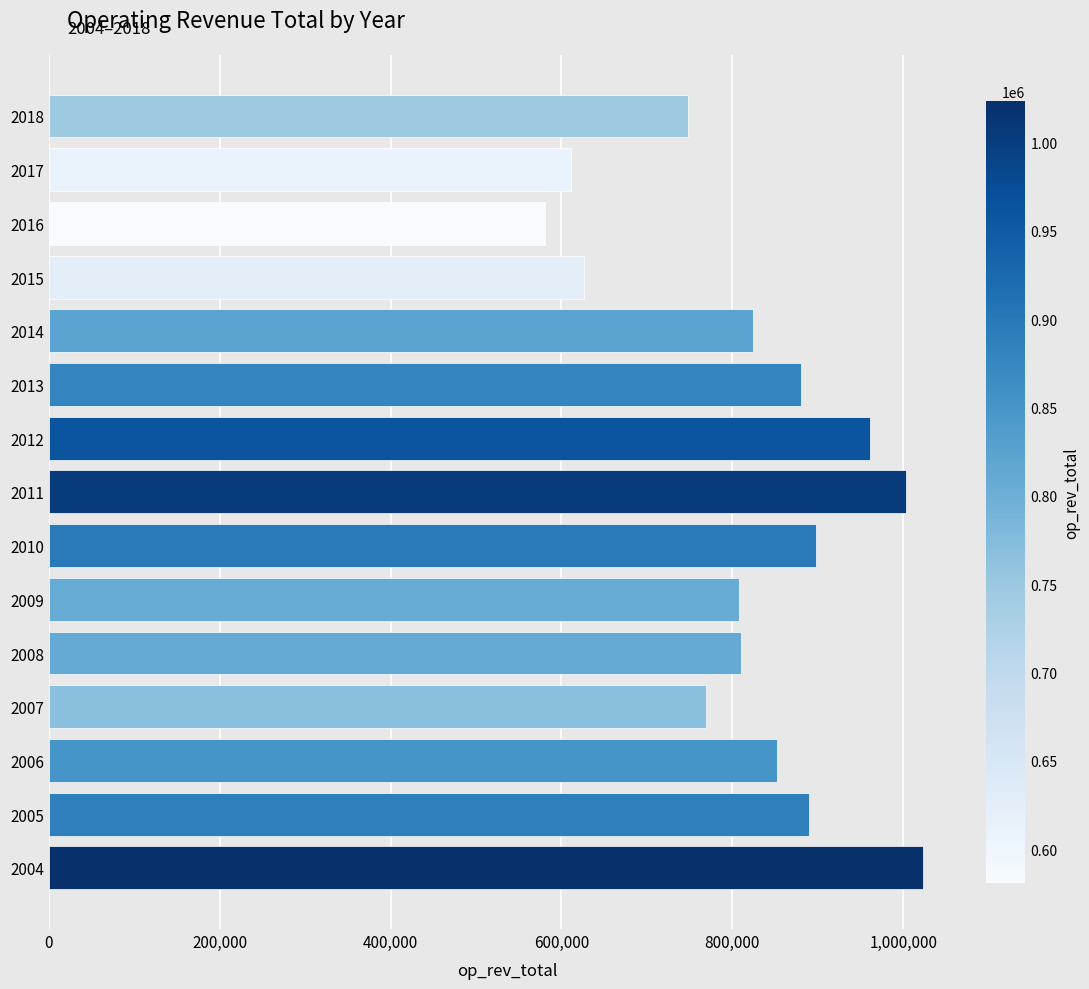

Approximately how many times larger is the value at 2014 compared to 2017?

1.3